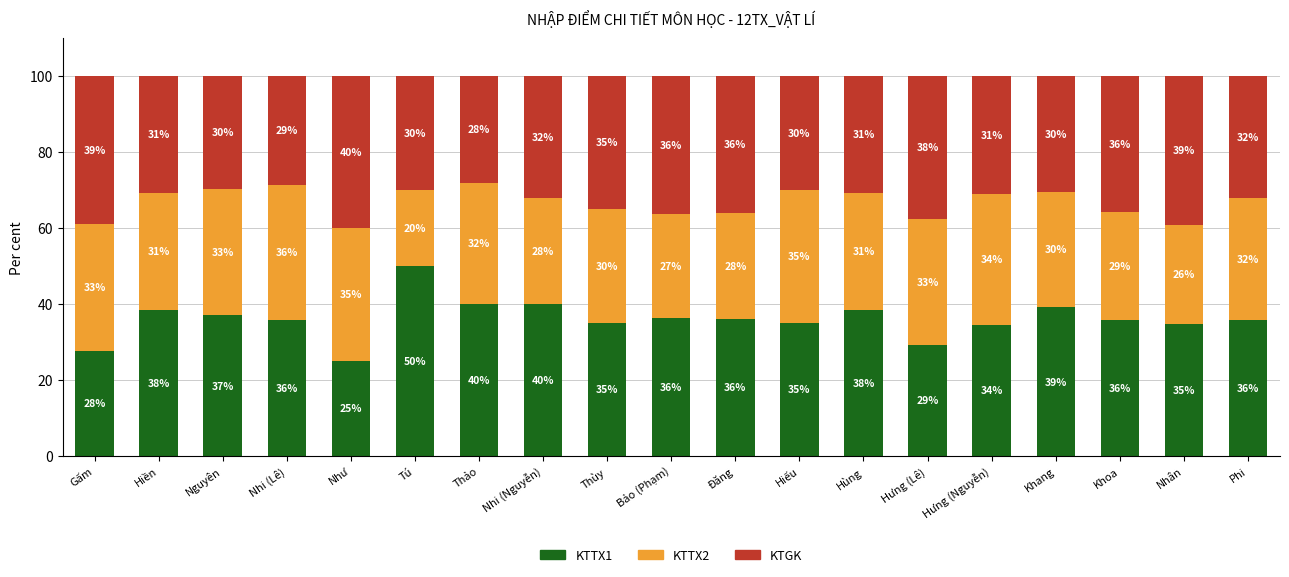

Where does the KTTX1 series first go above 35?

Hiền